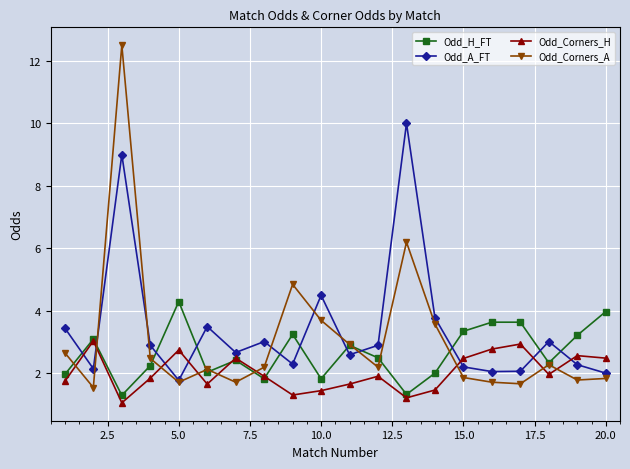

Which series ends up on top after the final intersection of Odd_Corners_A and Odd_Corners_H?

Odd_Corners_H